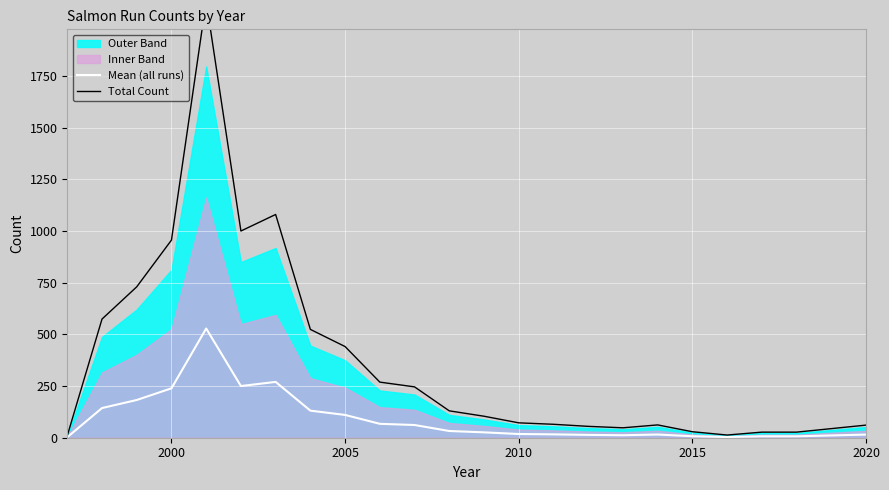

True or false: Total Count and Mean (all runs) intersect in this chart.

False